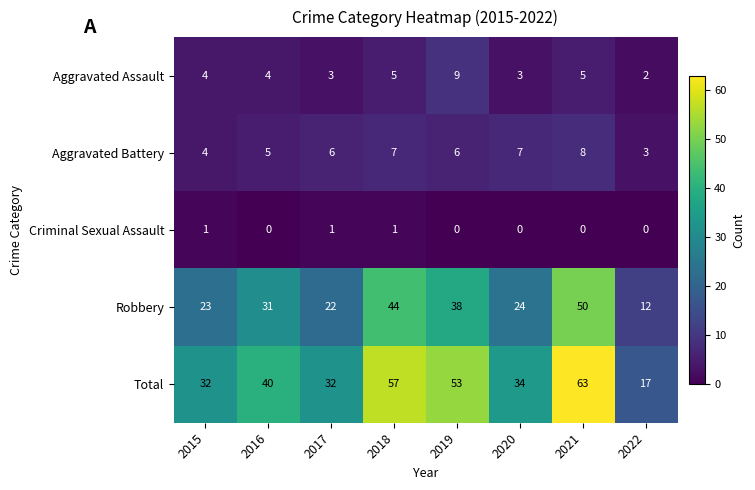

The Aggravated Battery series shows 7 at 2018. True or false?

True